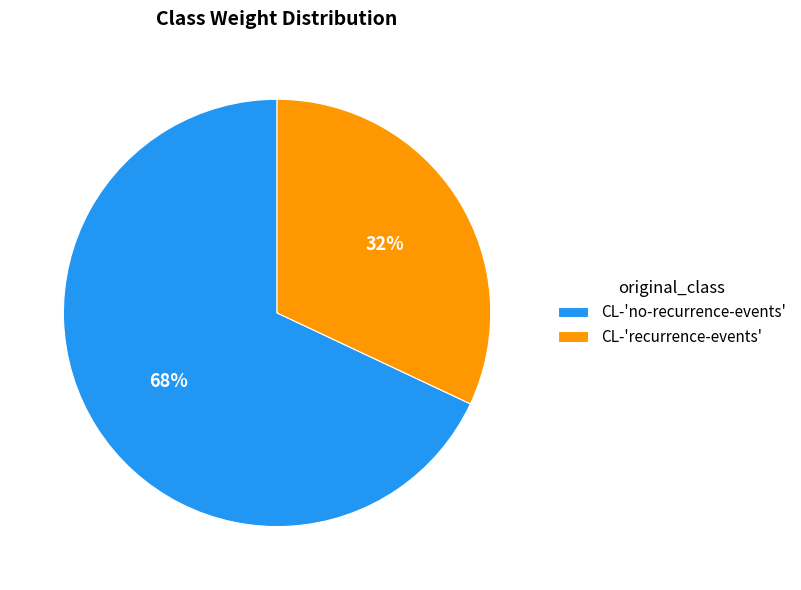

Combined, do CL-'recurrence-events' and CL-'no-recurrence-events' account for over 50%?

Yes